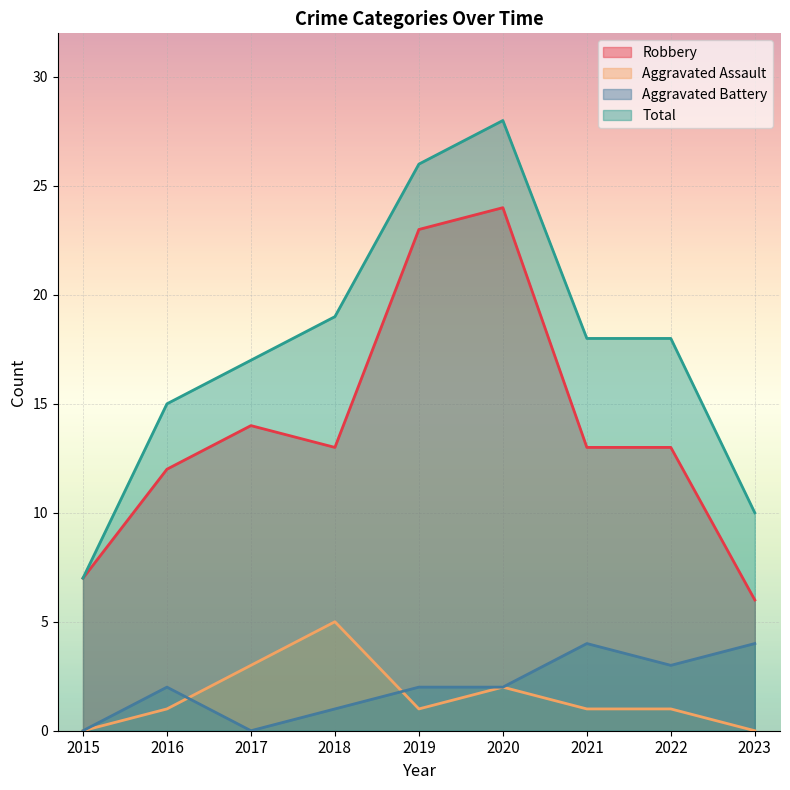

True or false: Robbery and Total intersect in this chart.

False